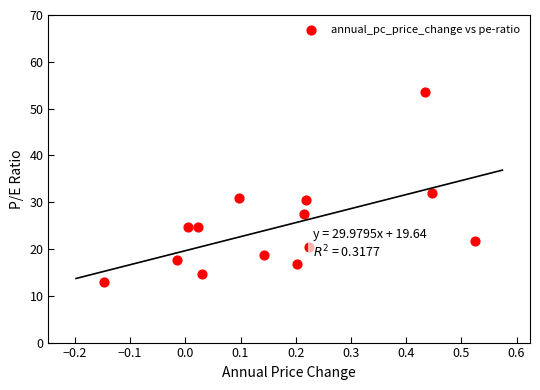

What is the range of X values (max minus min)?

0.7